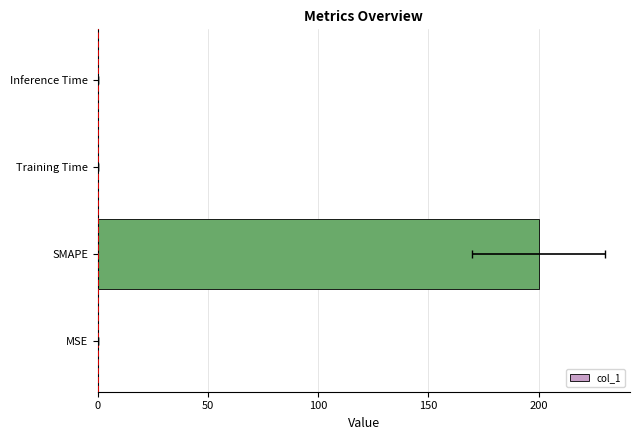

What is the maximum value shown in the chart?

200.0